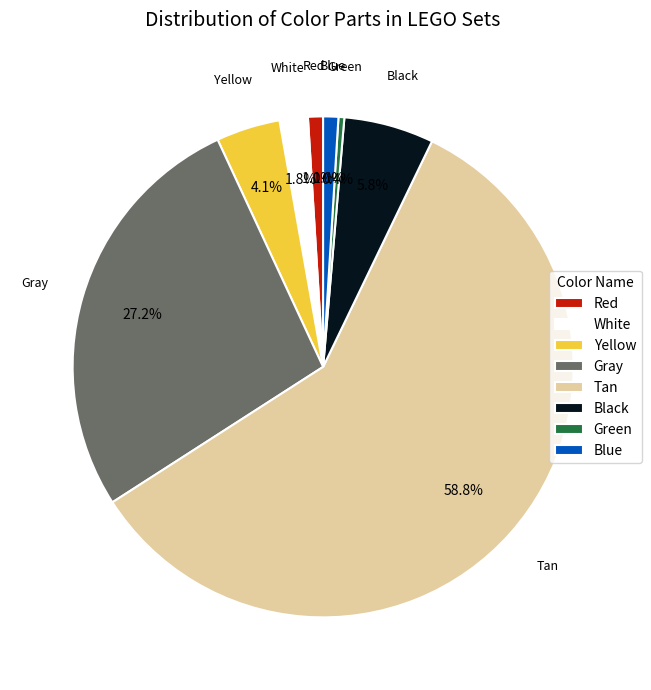

To the nearest percent, what is the average slice percentage?

12%